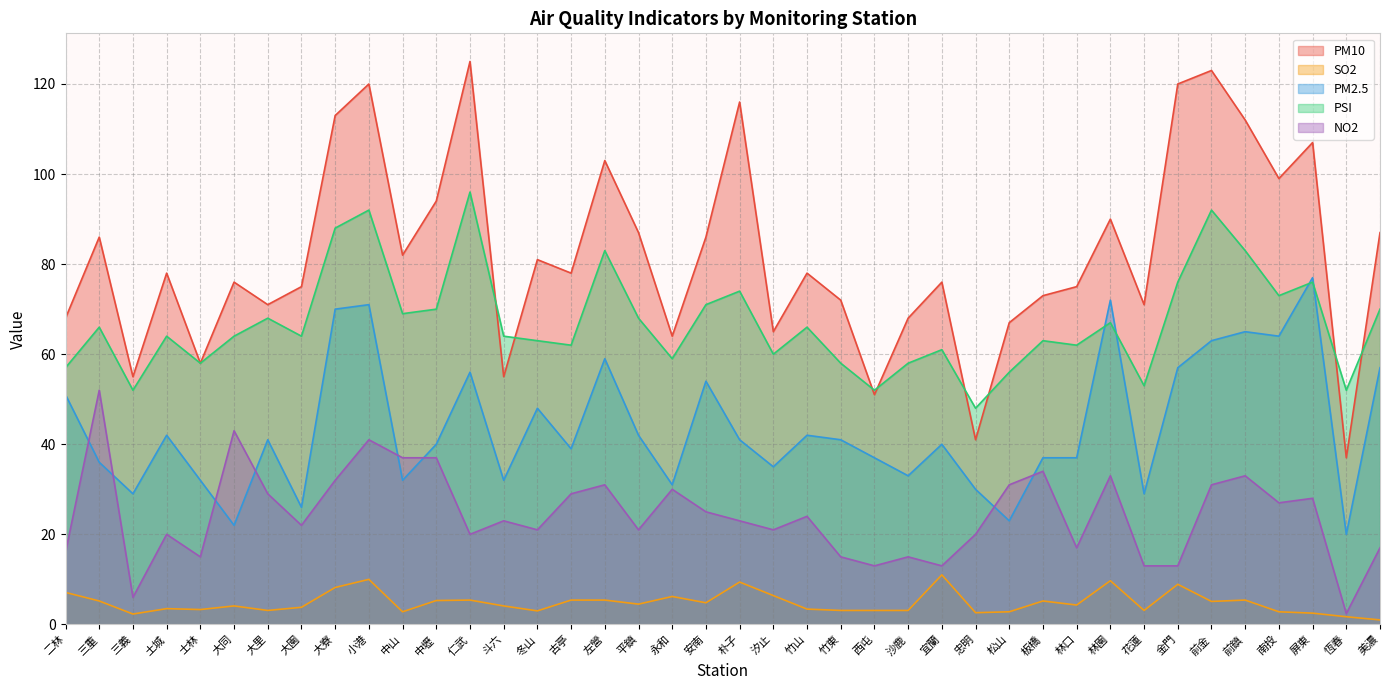

What is the highest value of the PSI series?

96.0